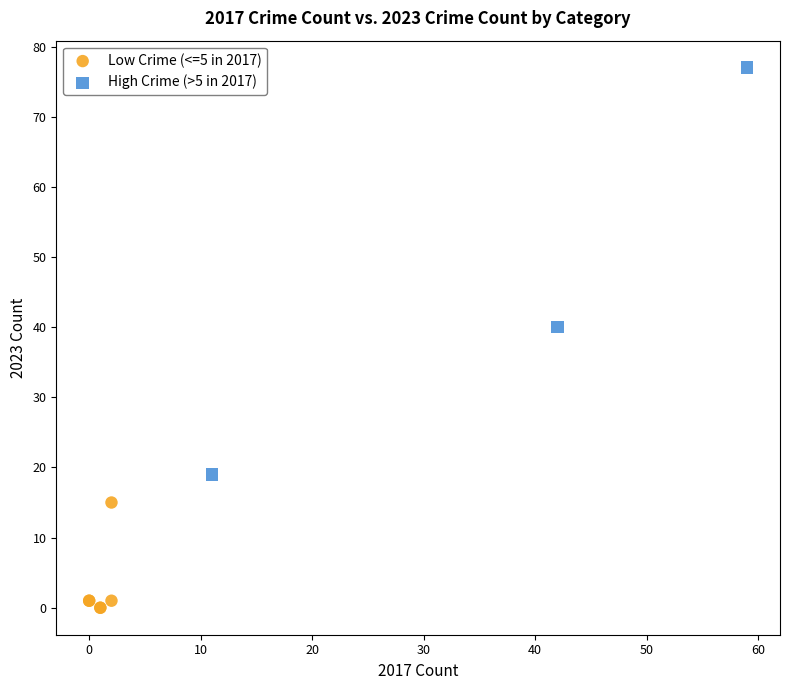

Which series reaches the maximum Y coordinate?

High Crime (>5 in 2017)